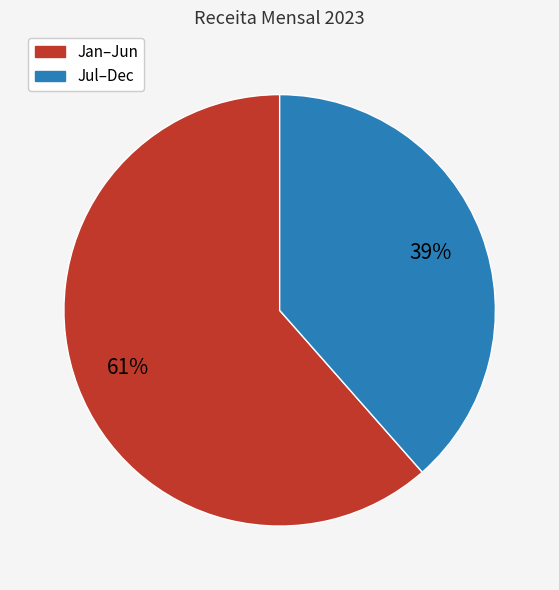

How many slices are in this pie chart?

2